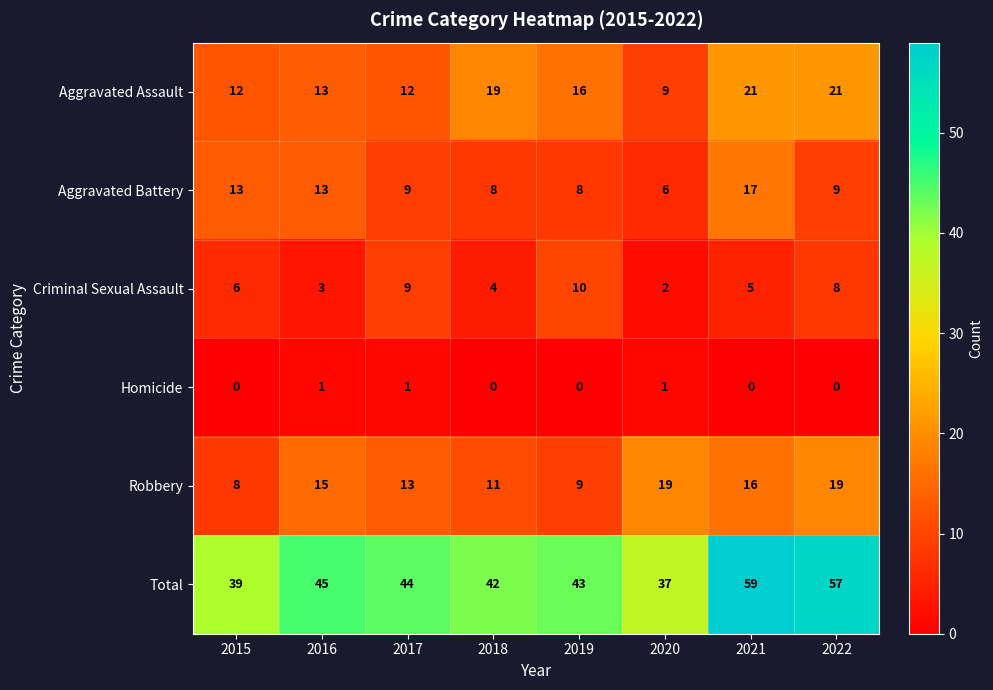

At how many categories does at least one series exceed 27?

8